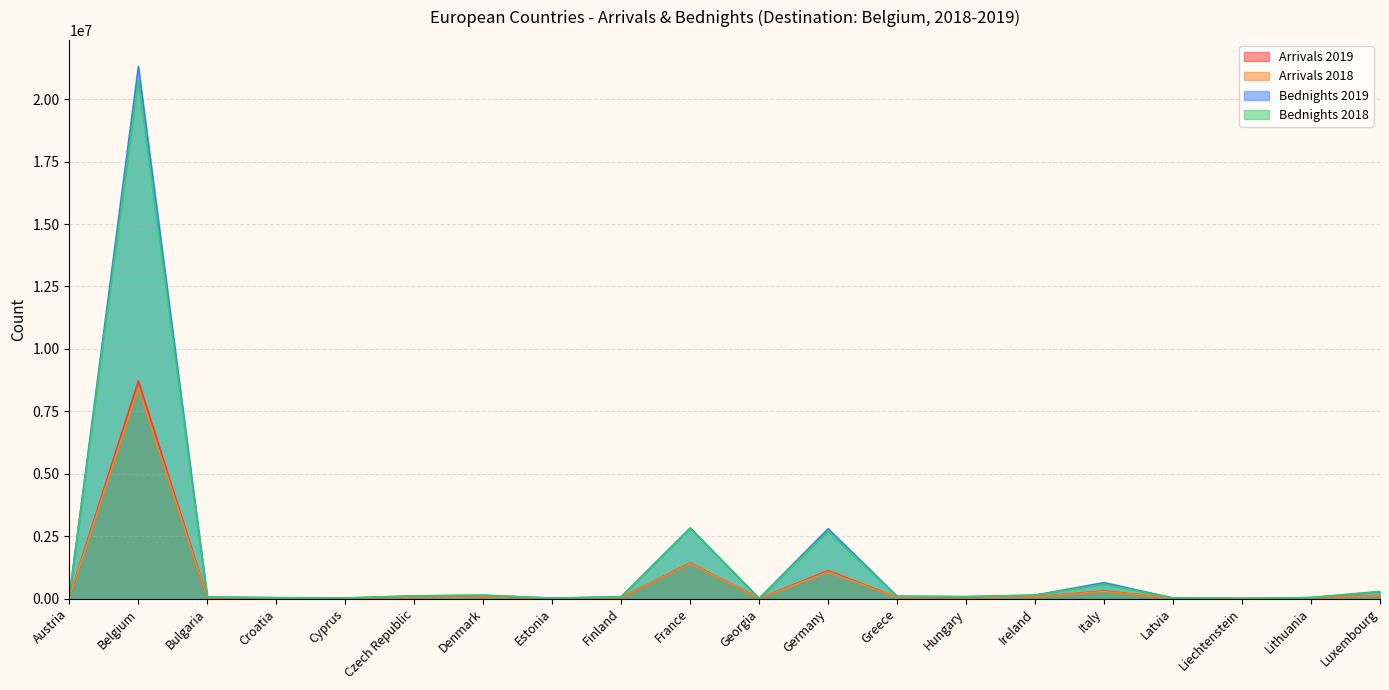

Reading left to right, transcribe all the data shown in this chart.

Arrivals 2019: 51981	8714287	25200	15561	7756	45819	65166	10681	39040	1425743	4539	1118170	43398	32428	67313	301841	12320	925	19530	124921
Arrivals 2018: 55341	8441061	27827	13616	7752	45021	64833	10316	35544	1408958	3449	1071746	41659	33381	67821	284377	11936	868	18493	122483
Bednights 2019: 113294	21308009	56565	39406	21917	105985	132224	18546	75096	2829186	10306	2796175	95784	74730	138528	640530	23854	1887	40958	274417
Bednights 2018: 122550	20755601	66395	30555	26503	109856	136231	18779	68055	2807587	8226	2680019	91597	78983	138218	577175	27565	1765	41160	285979